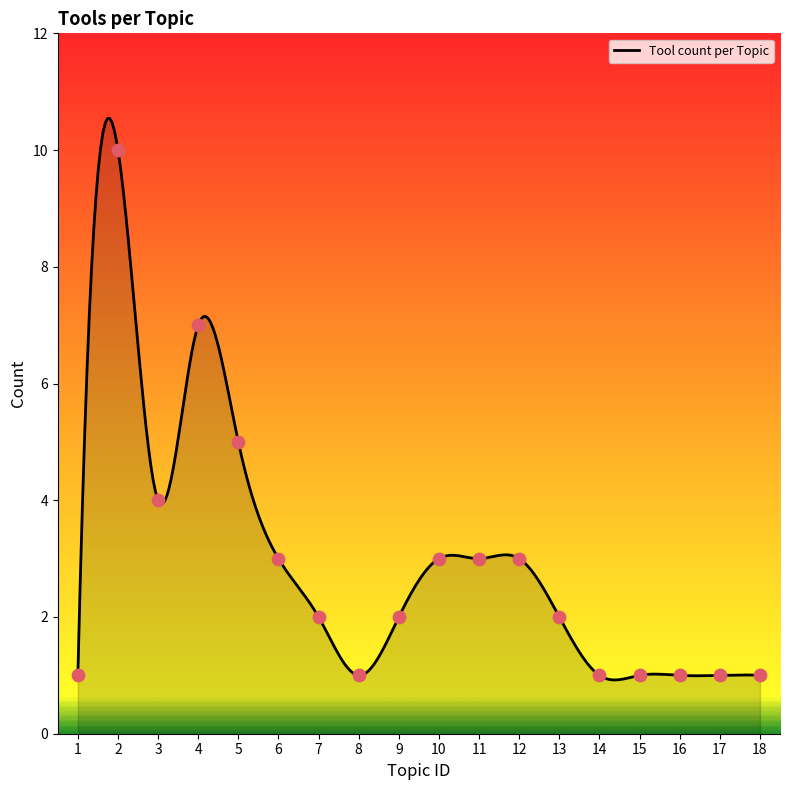

What is the change in value from 2 to 10?

-7